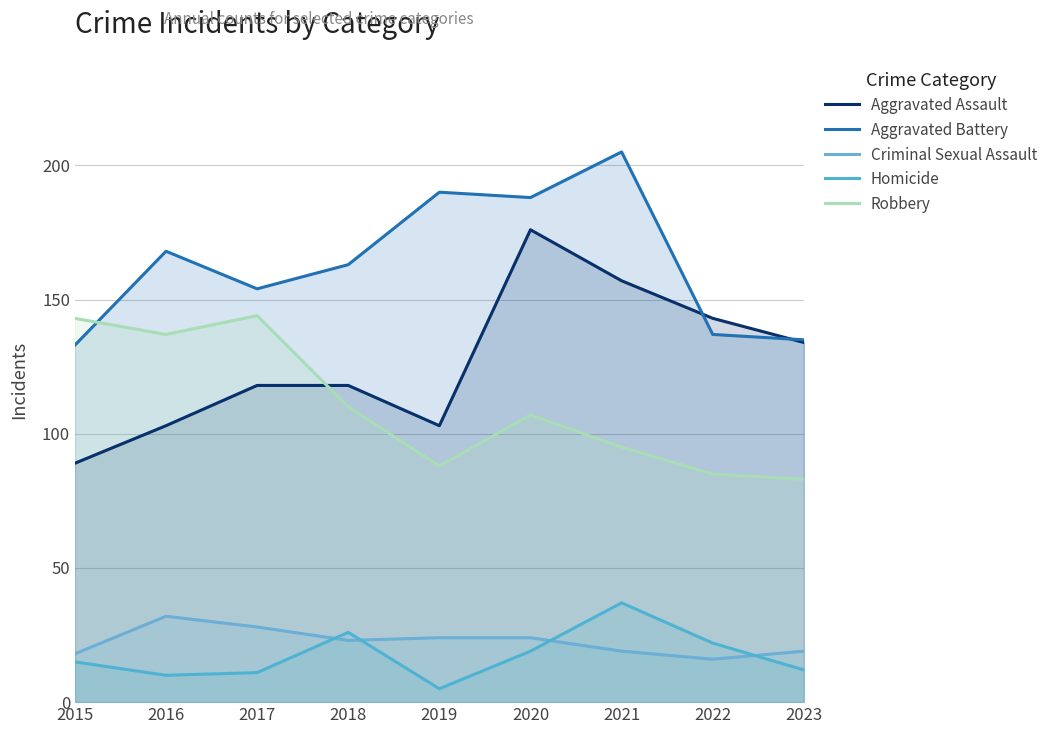

What is the sum of all Aggravated Battery values?

1473